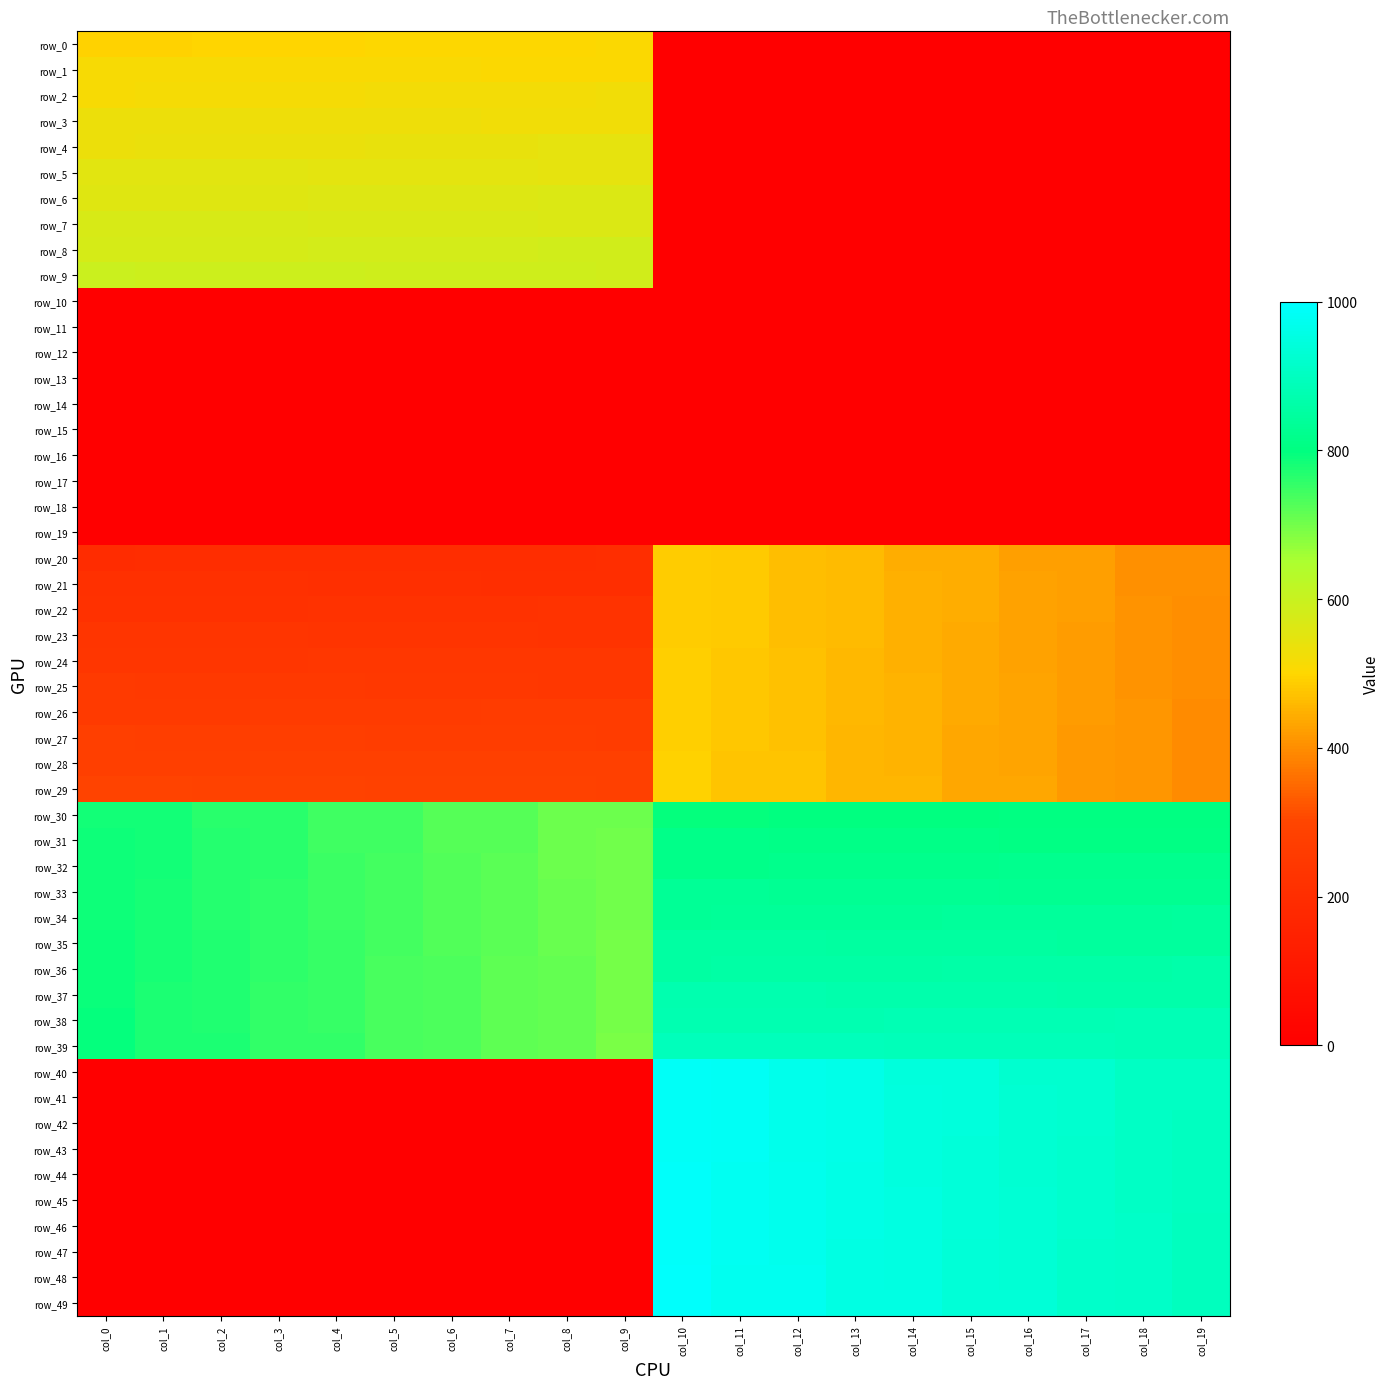

How many values in the row_0 series are below 495?

10